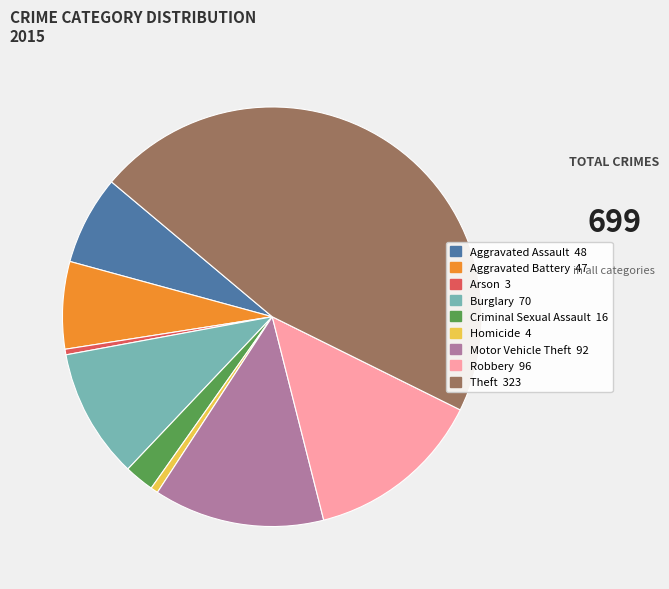

Do Burglary and Homicide together represent more than half of the pie?

No